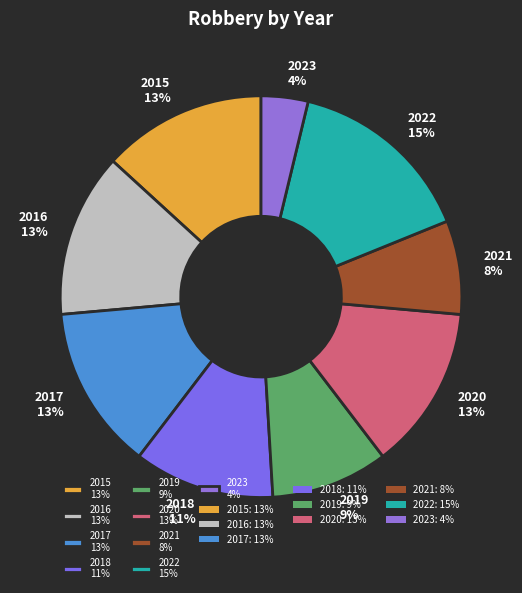

Which category has the biggest portion of the pie?

2022